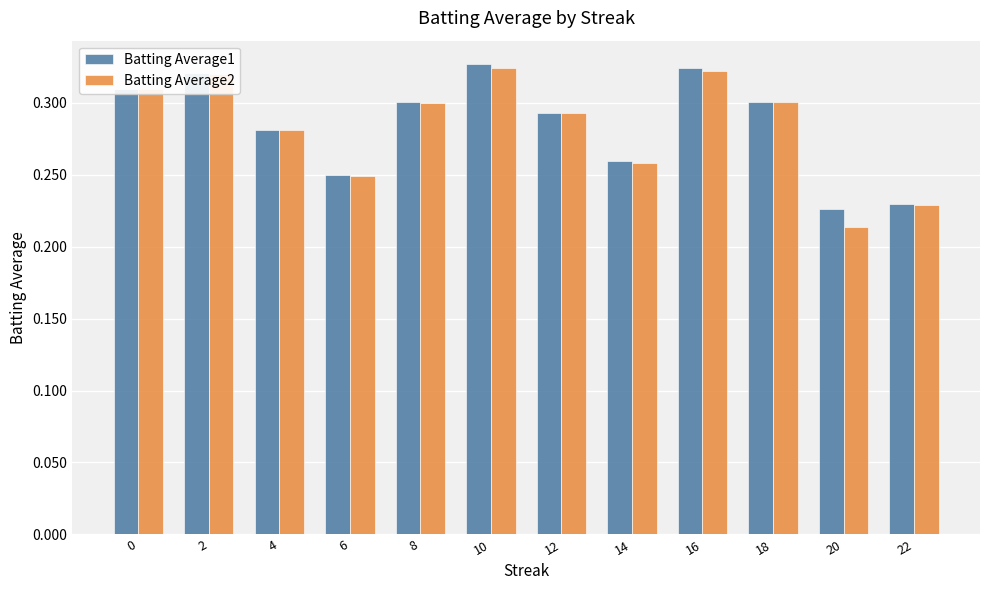

Count the Batting Average1 values in the range 0 to 1.

12